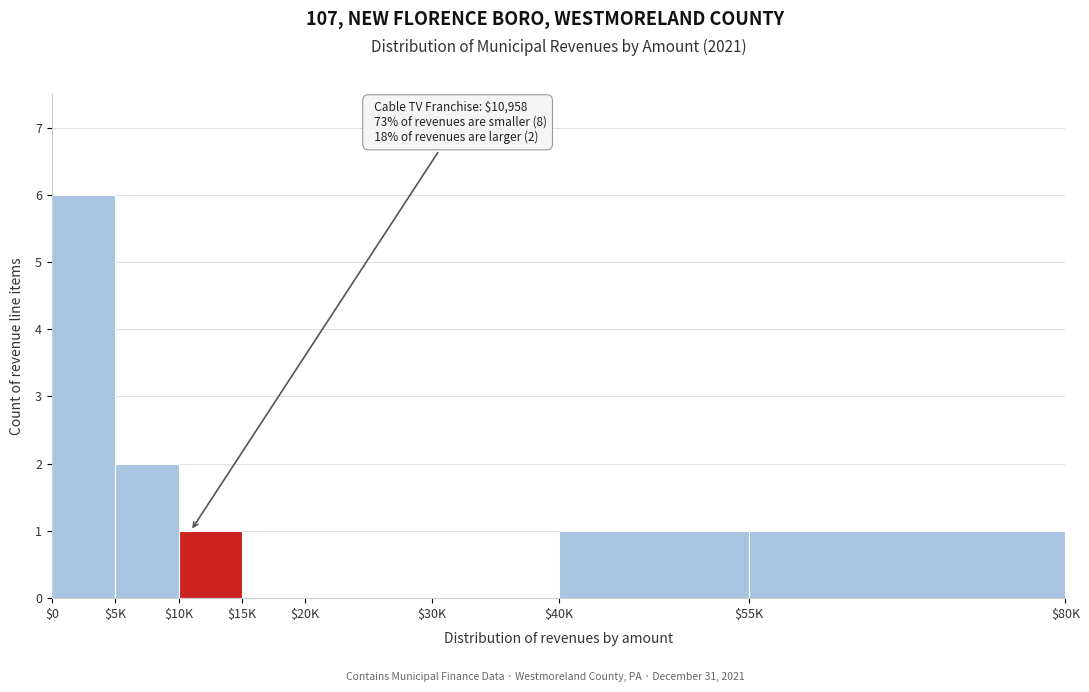

What is the sum of all values?

11